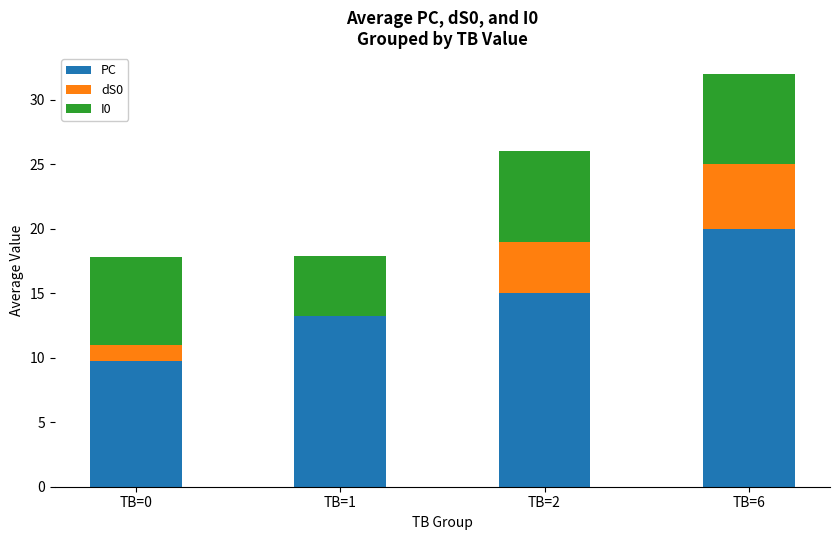

How many data points does each series have?

4